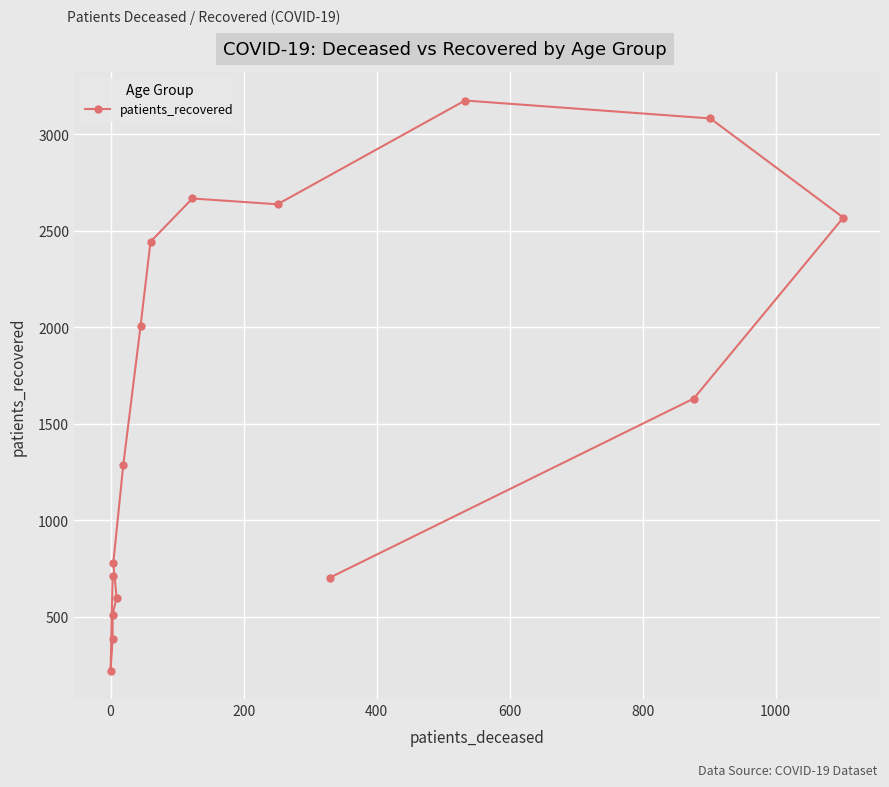

What is the smallest value displayed?

221